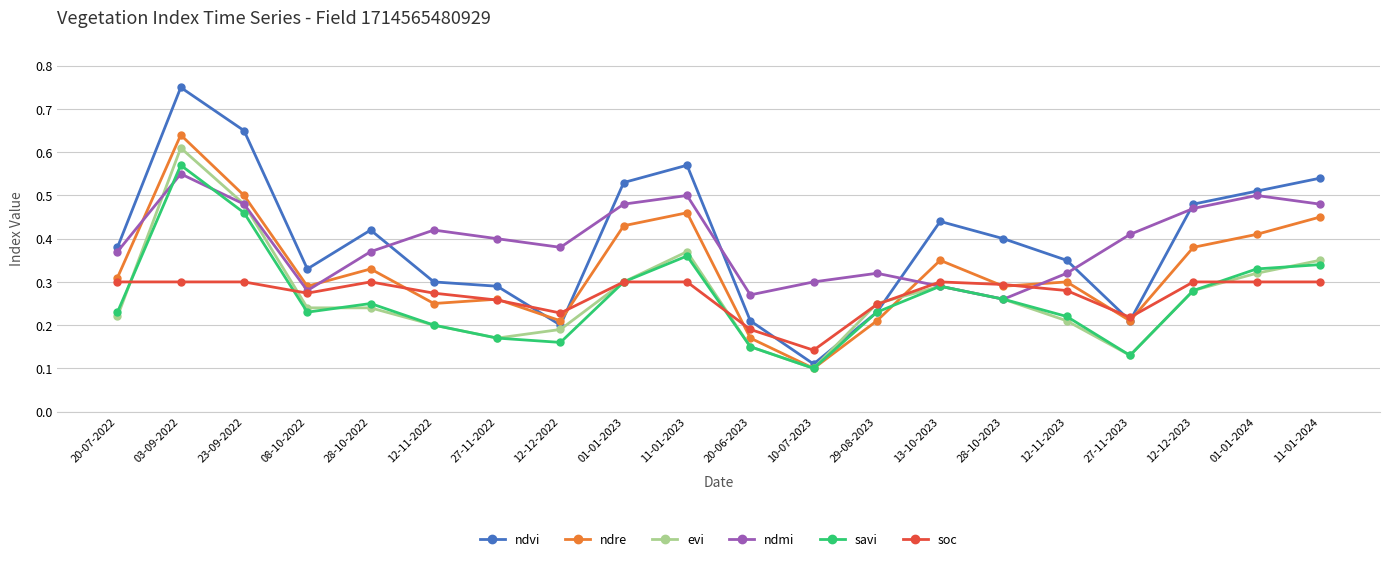

At how many categories does at least one series exceed 0?

20